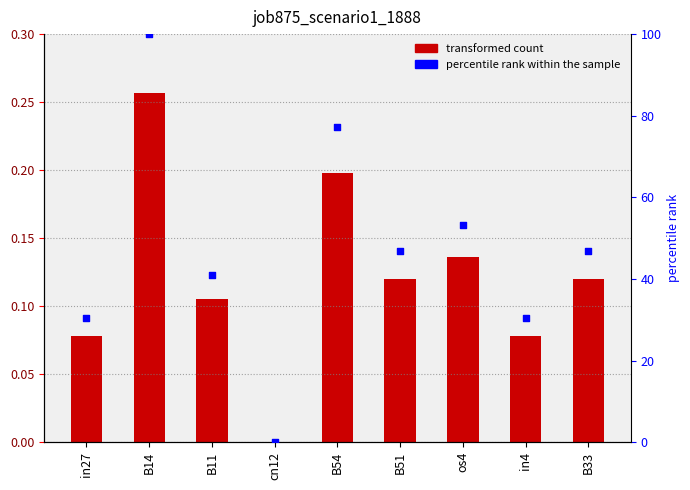

Which series has the widest spread of Y values?

percentile rank within the sample